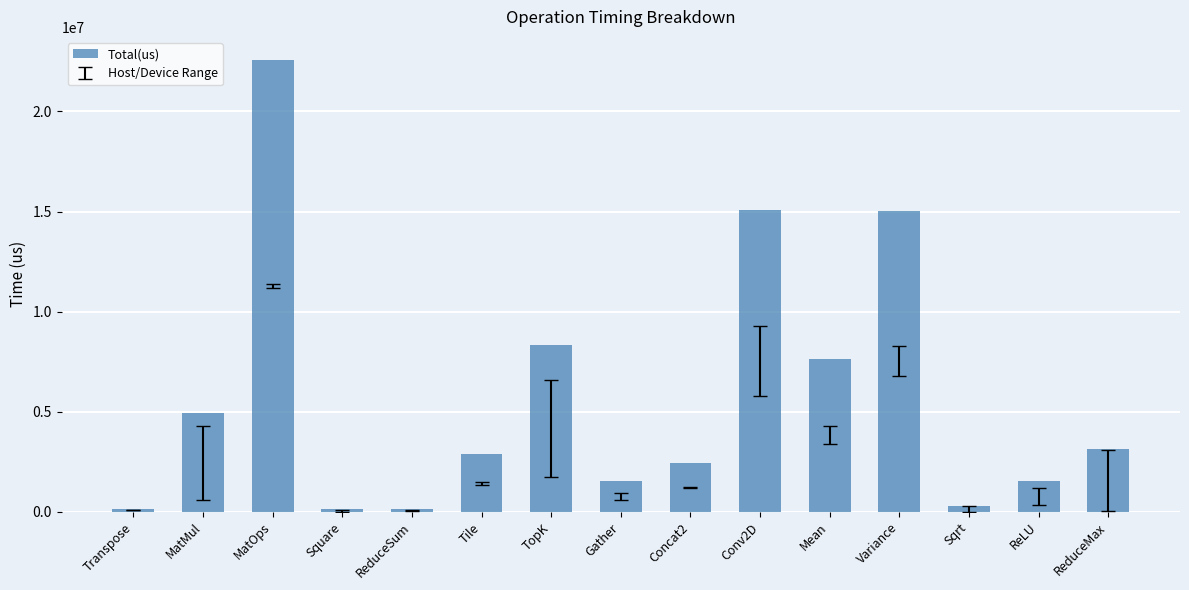

What is the ratio of the value at Concat2 to the value at ReduceMax?

0.8